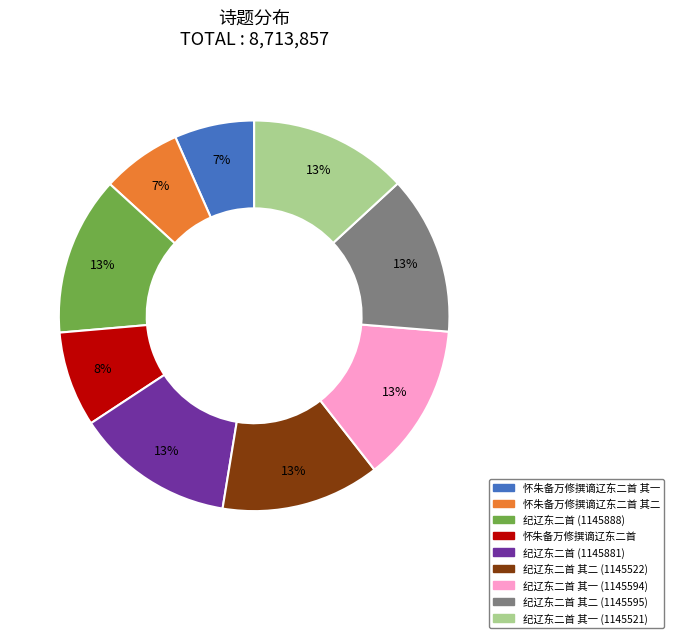

Is 纪辽东二首 其一 (1145594) the majority of the pie?

No